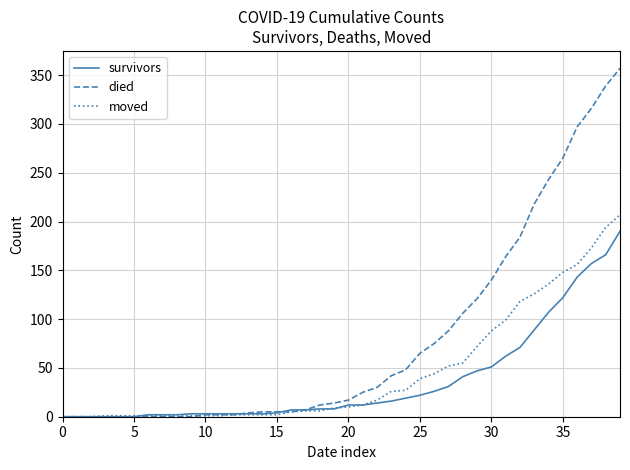

Which series has the widest spread of values?

died